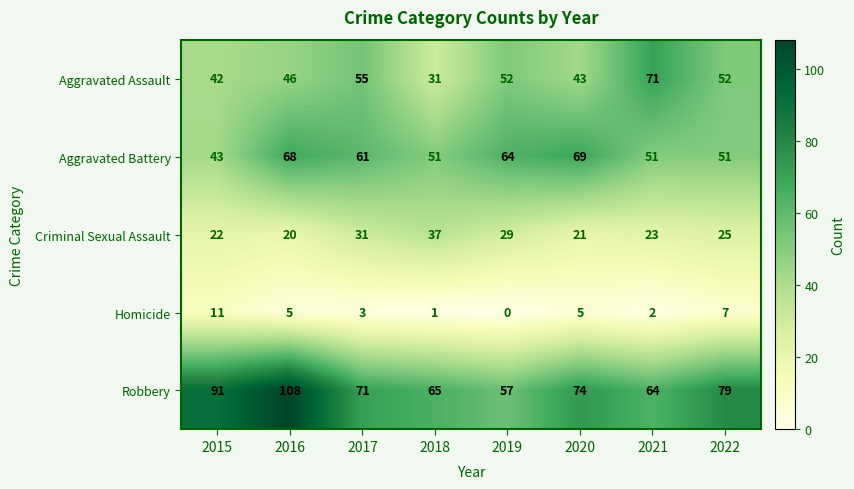

What is the sum of the Robbery values at 2020 and 2018?

139